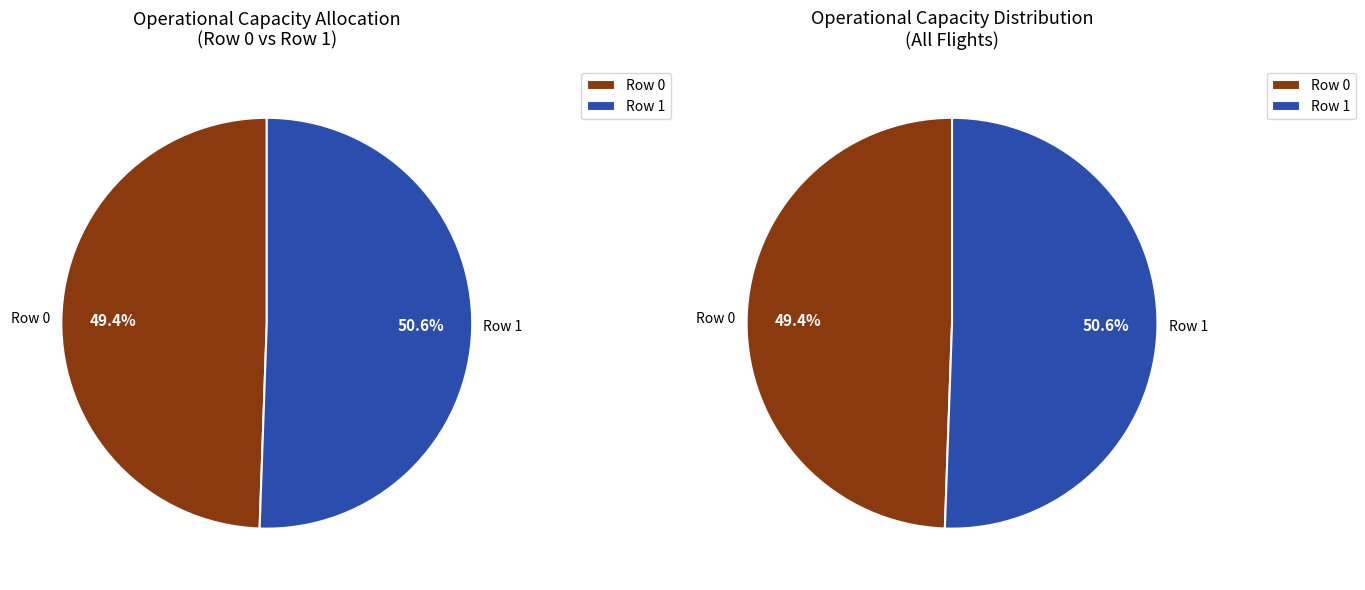

To the nearest percent, what is the difference between the largest and smallest slice percentages?

1%